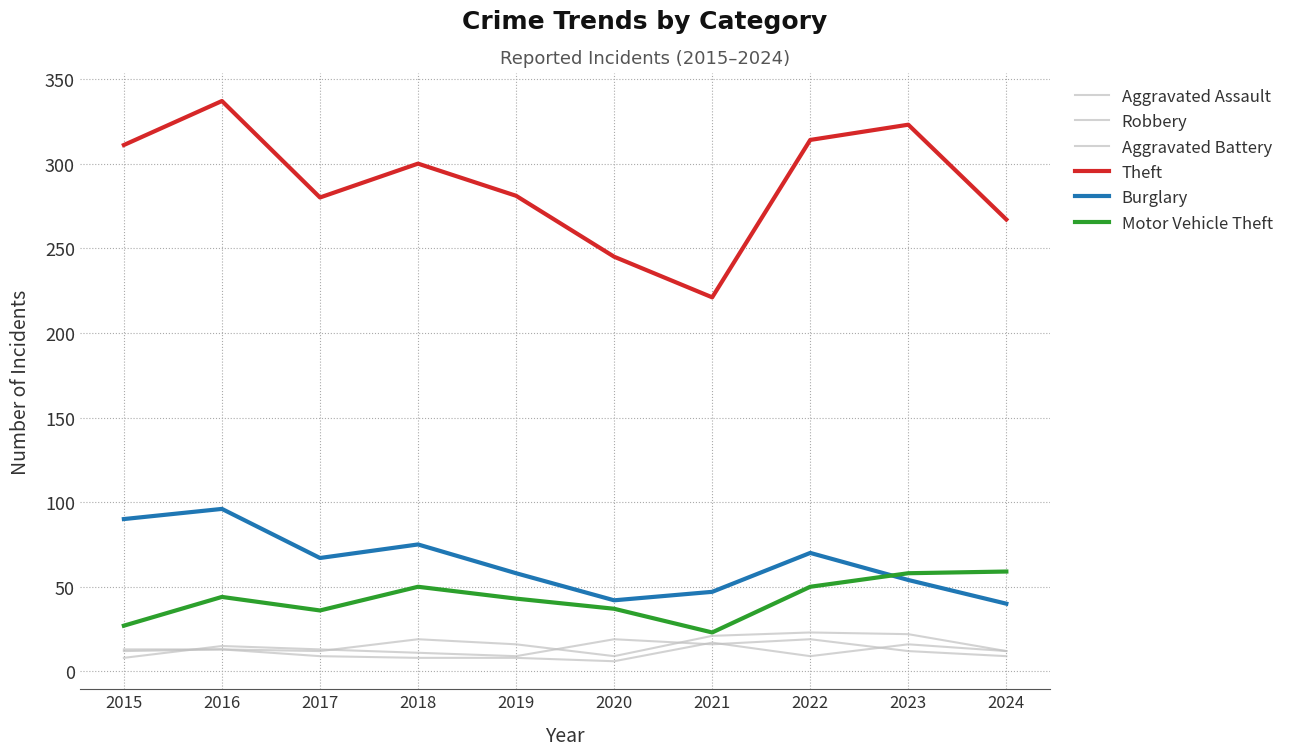

The value of Motor Vehicle Theft at 2019 is 43. True or false?

True